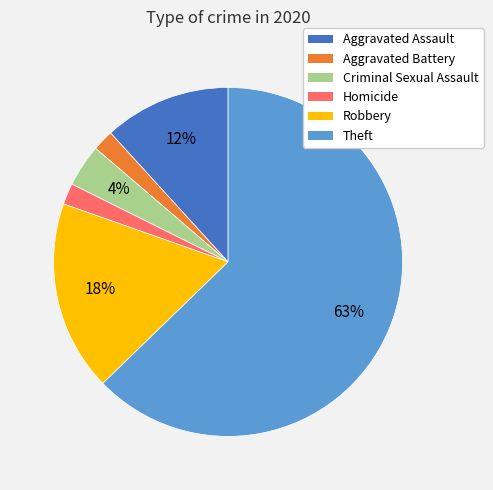

To the nearest percent, what is the average slice percentage?

17%